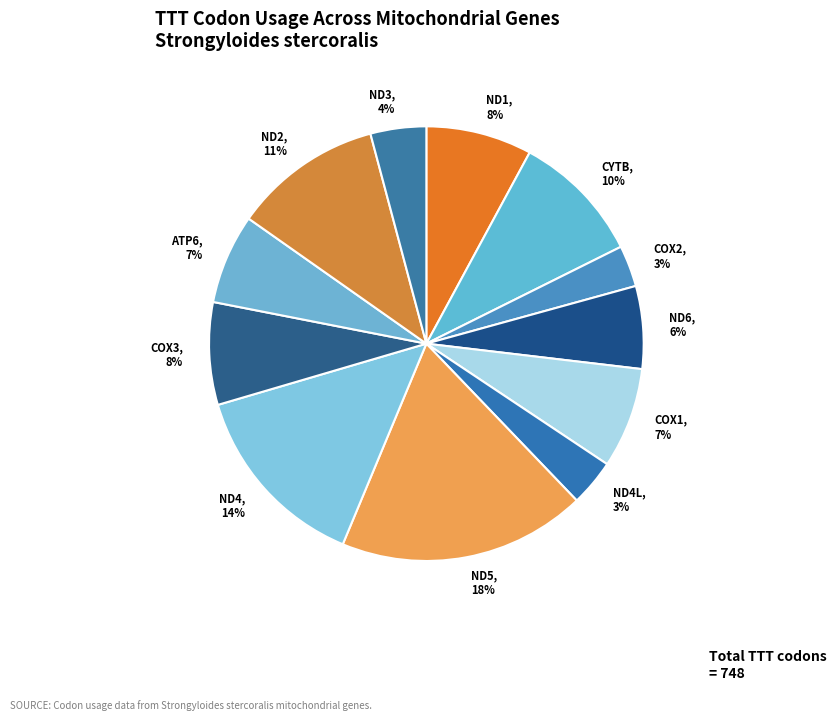

Does any single category account for the majority?

No